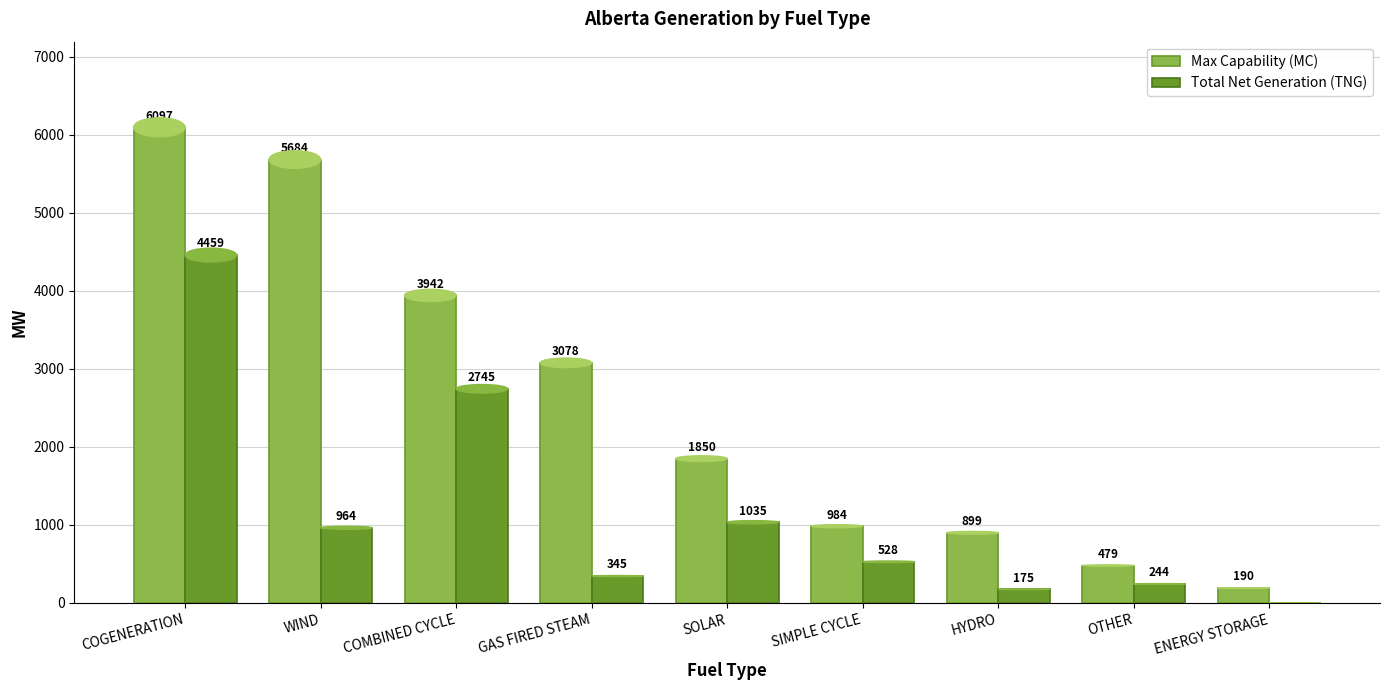

What is the sum of all Total Net Generation (TNG) values?

10495